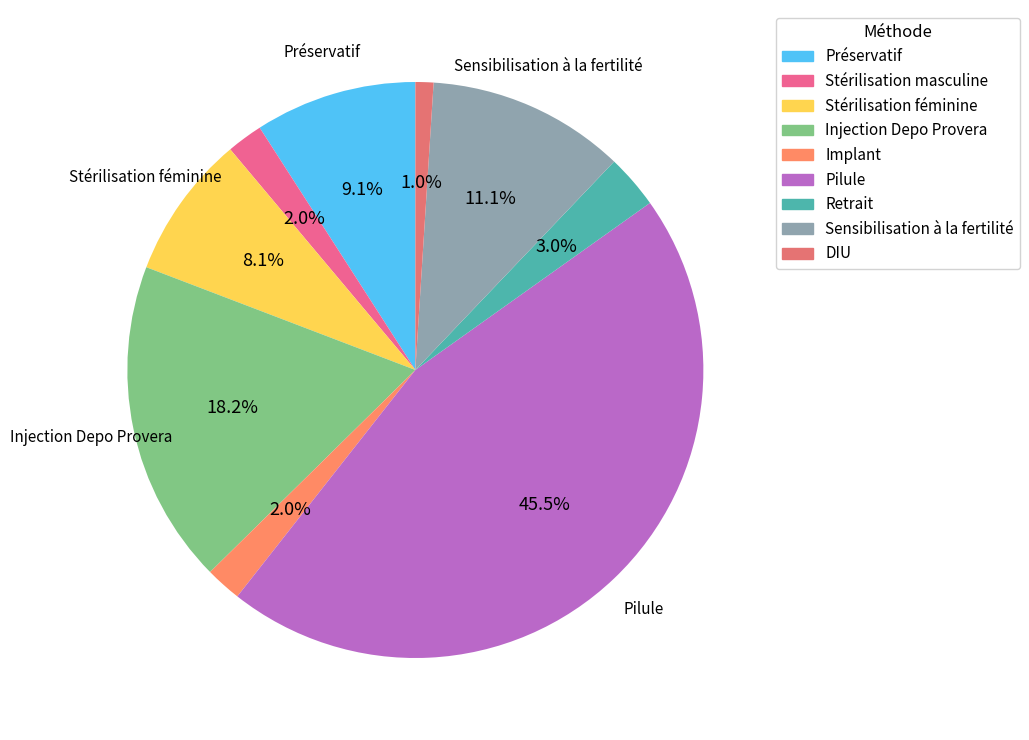

True or false: Stérilisation masculine accounts for 2% of the total.

True